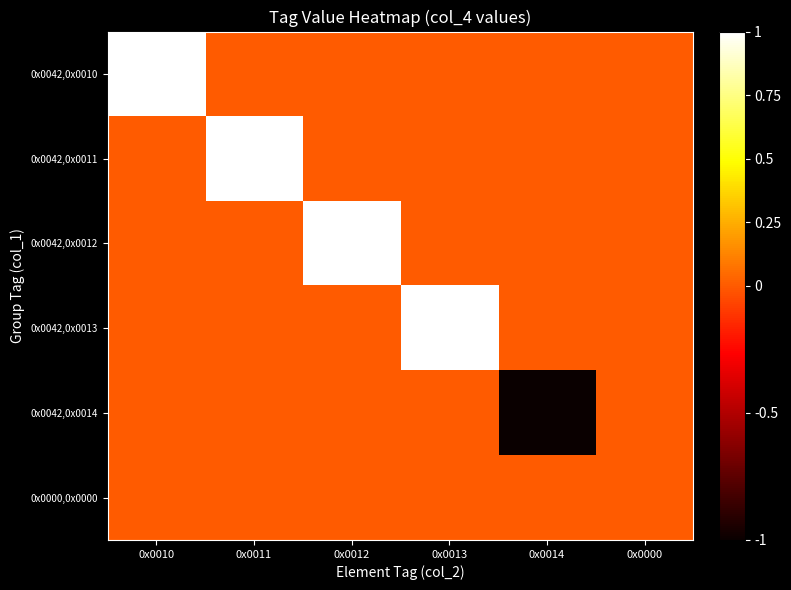

Between 0x0000 and 0x0014, which is larger?

0x0000